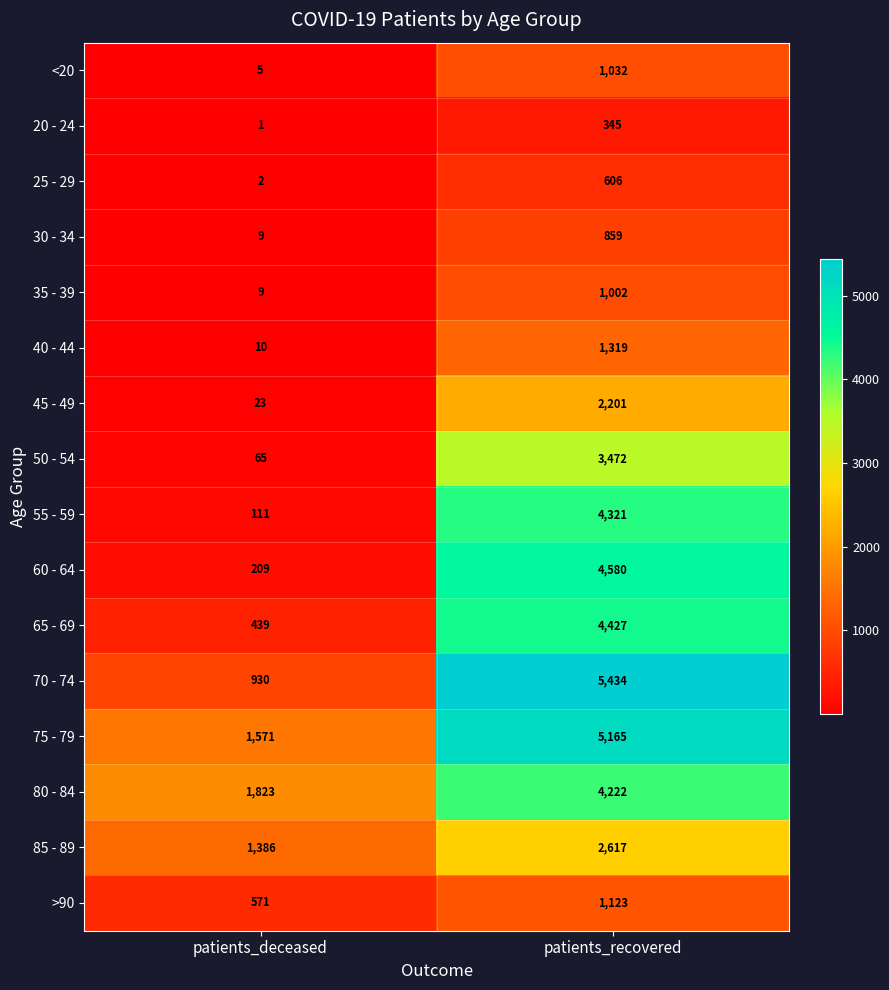

Which category has the highest value across all series?

patients_recovered